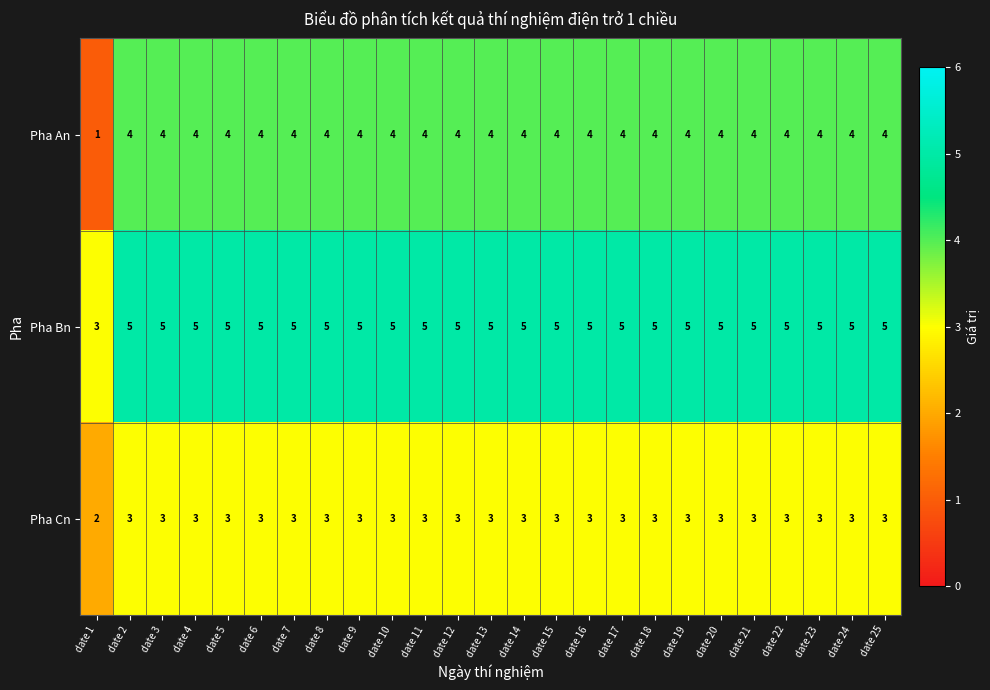

What is the greatest value displayed?

5